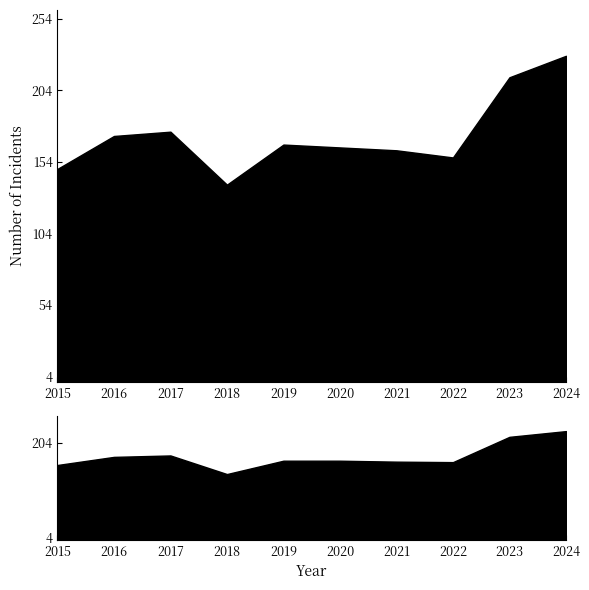

Which series has the widest spread of values?

Total